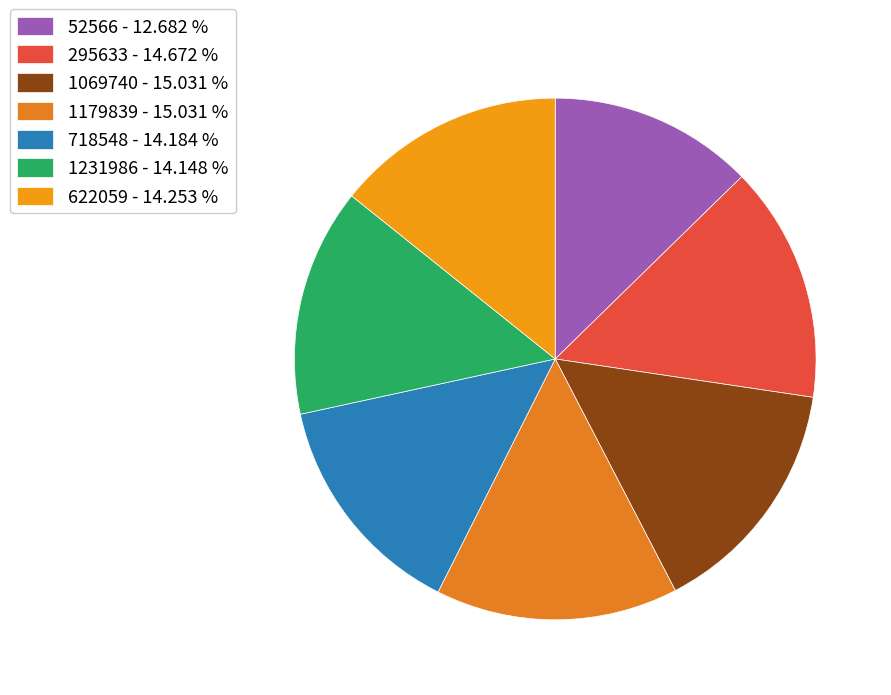

True or false: 622059 accounts for 28% of the total.

False